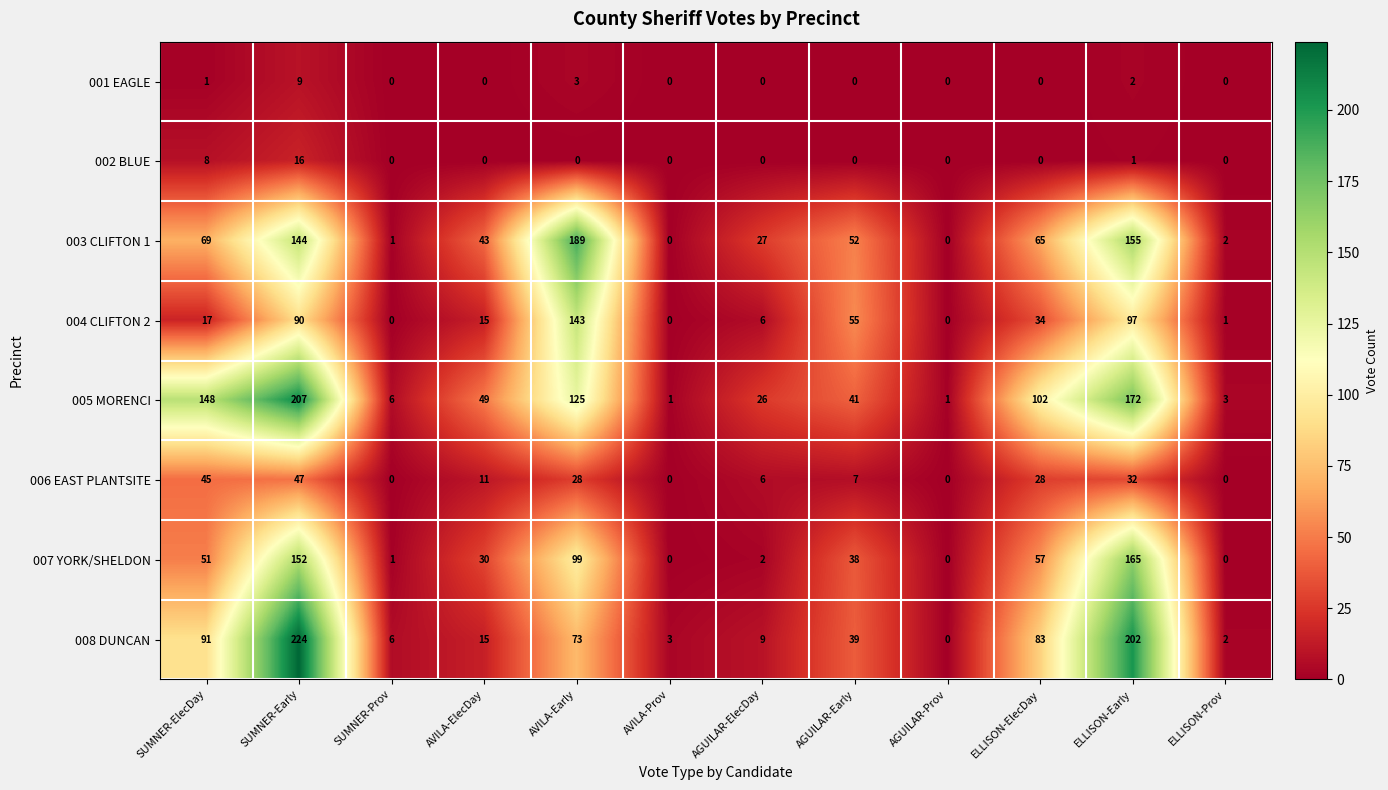

At which category is the sum across all series the highest?

SUMNER-Early